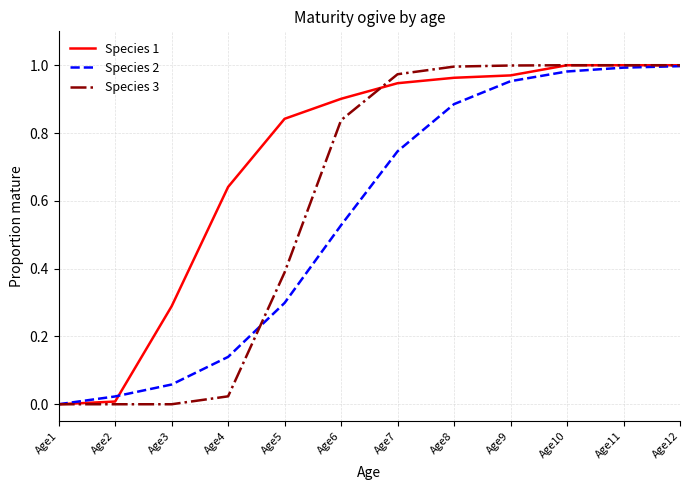

True or false: Species 1 and Species 2 intersect in this chart.

True